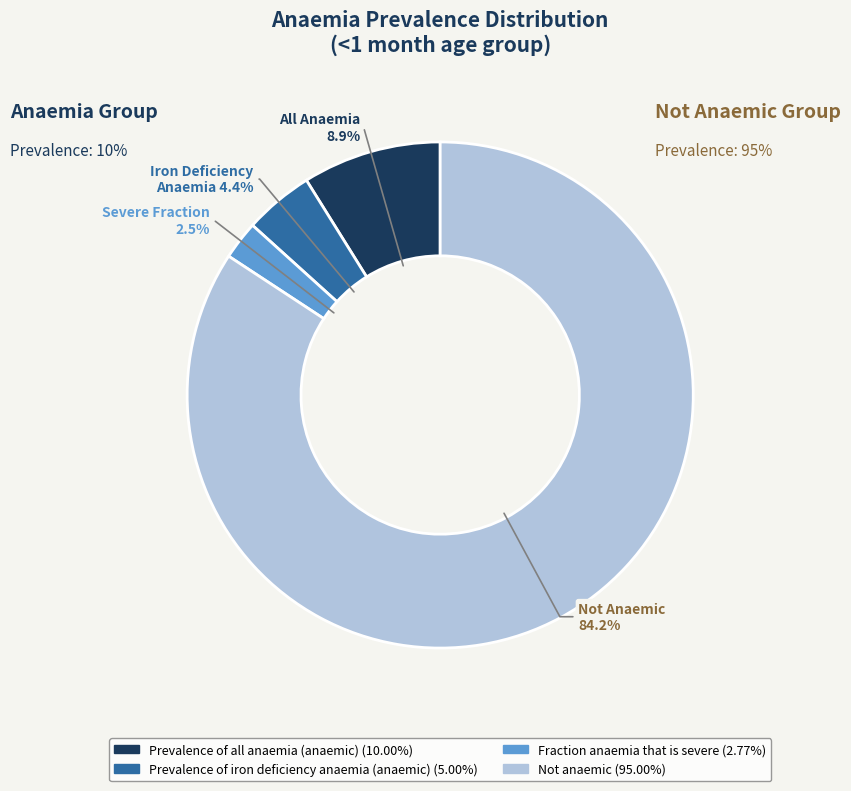

Is there any slice that represents more than half of the pie?

Yes